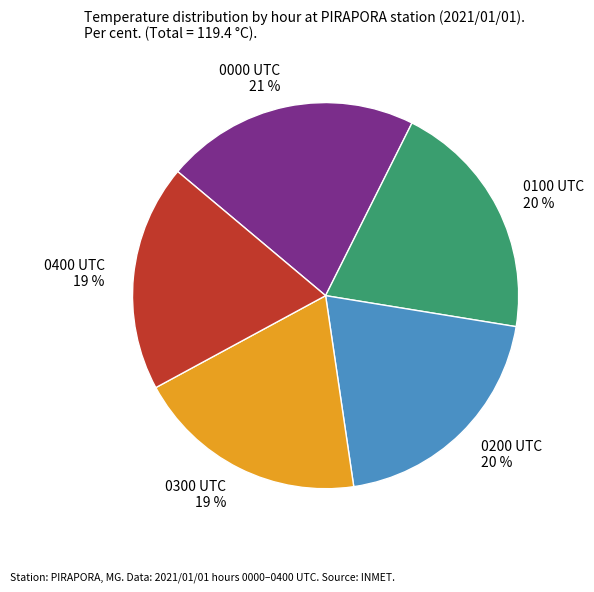

Is there a majority slice in this chart?

No